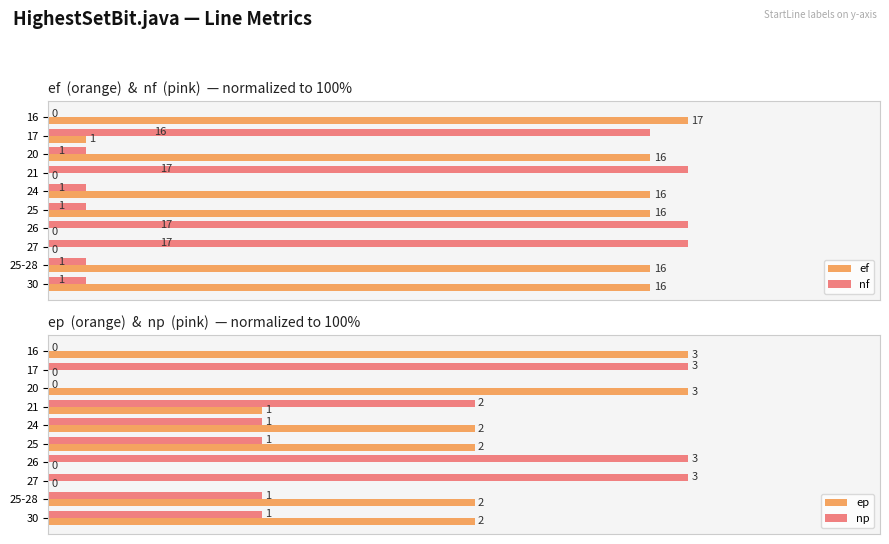

How many values in ep are above zero?

7